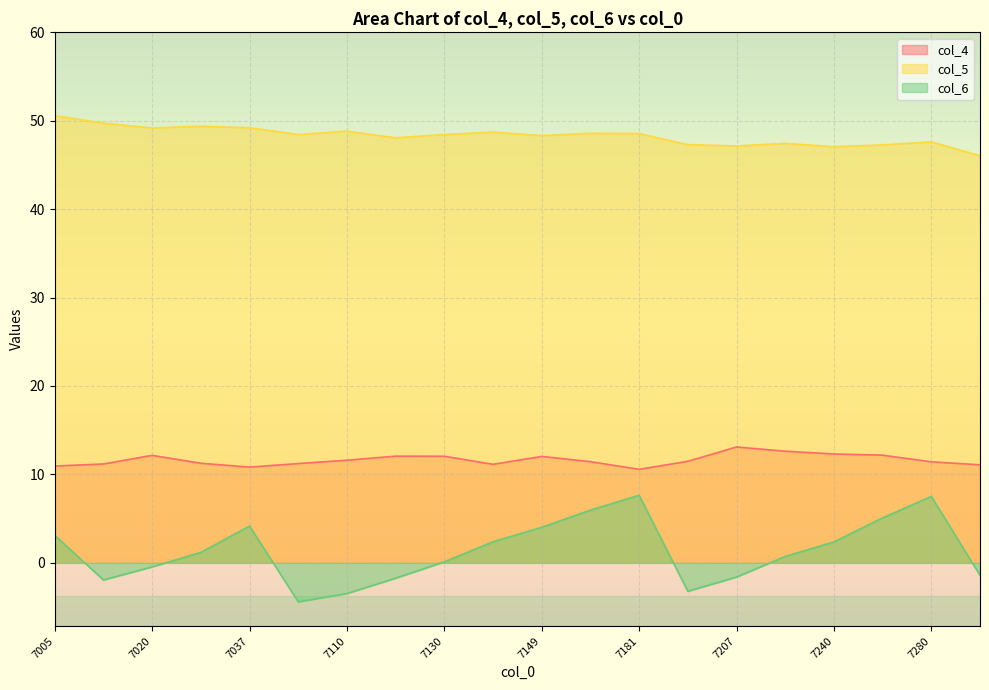

How many lines are shown in the chart?

3